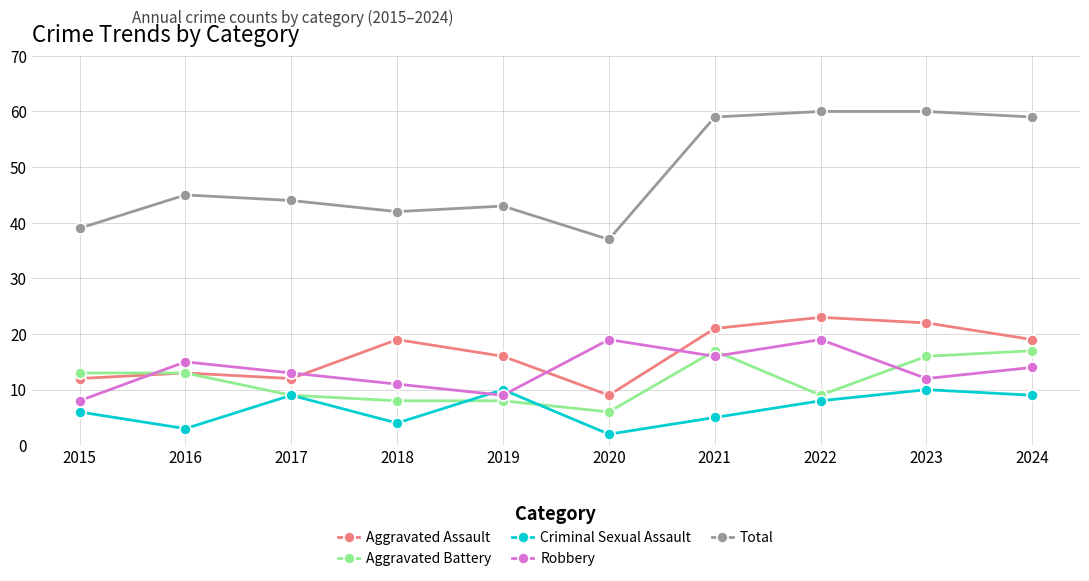

Where is the first local minimum for Total?

2018